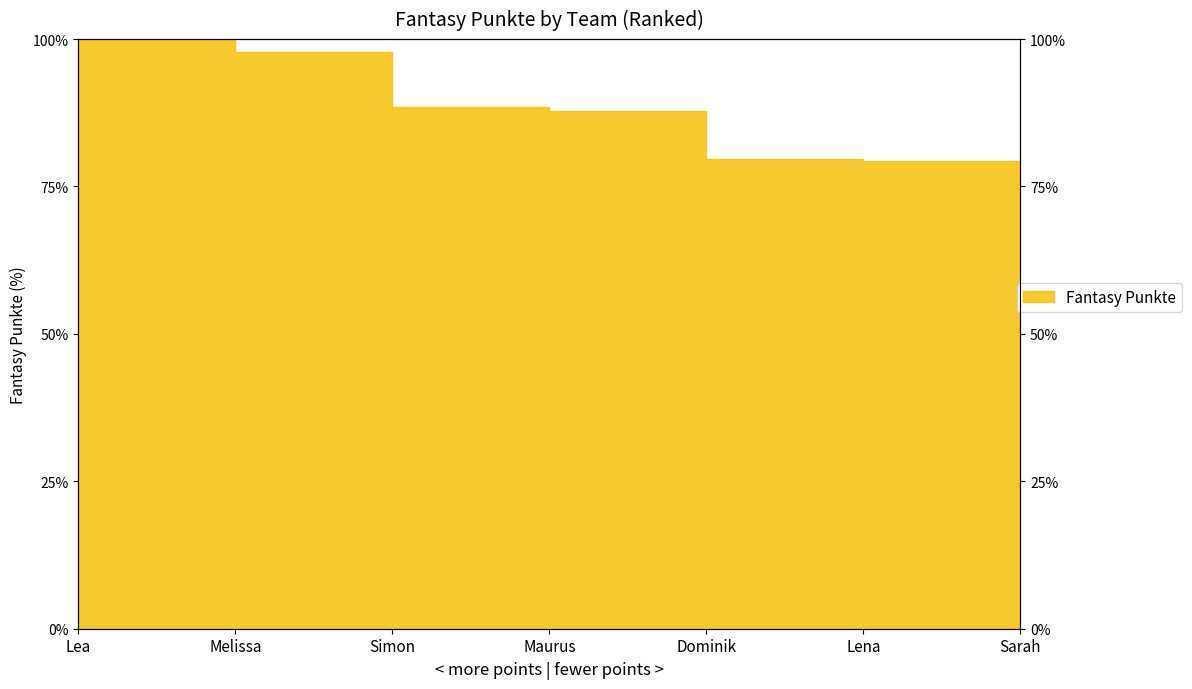

What is the difference between the second highest and minimum values?

43.2